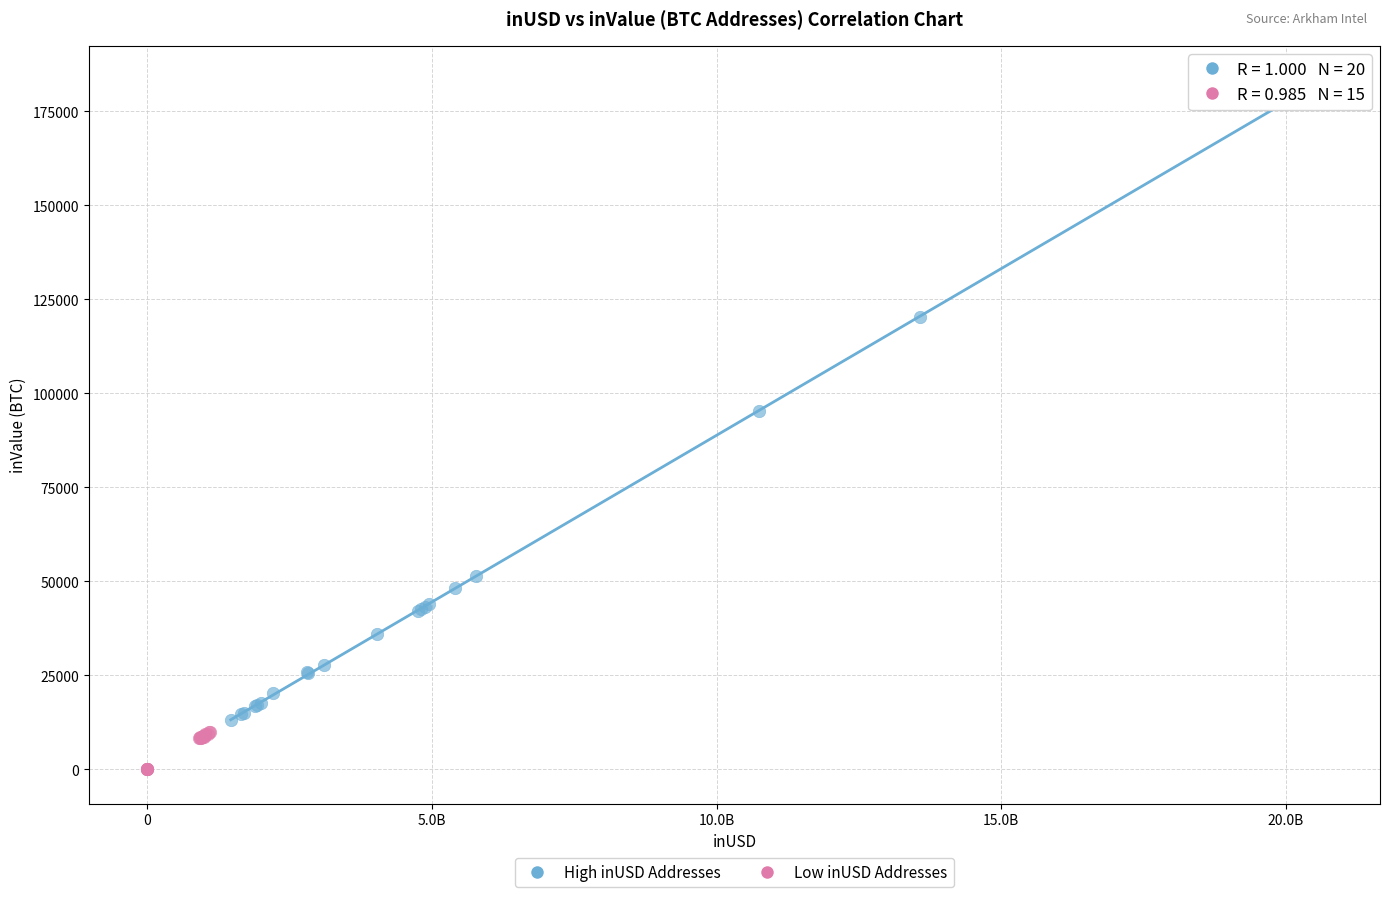

Which series contains the highest Y value?

High inUSD Addresses